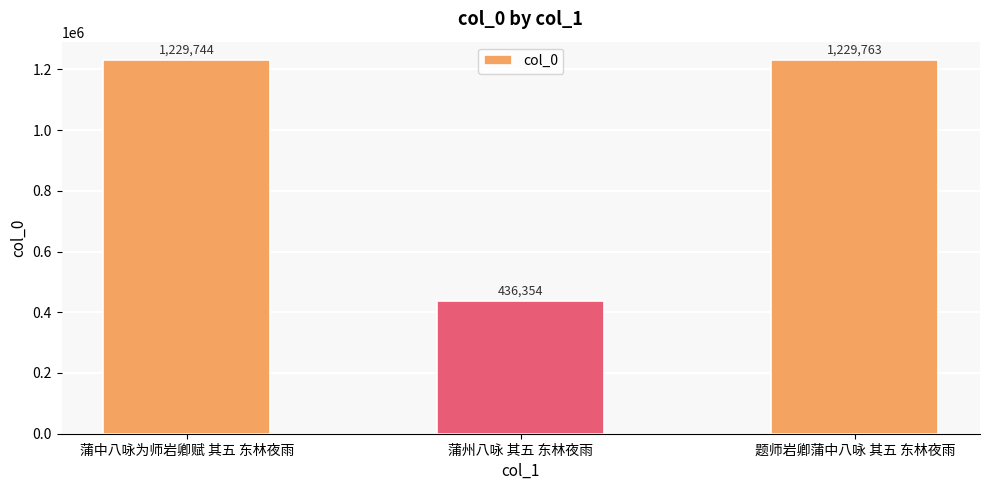

The value at 蒲中八咏为师岩卿赋 其五 东林夜雨 is 535316. True or false?

False